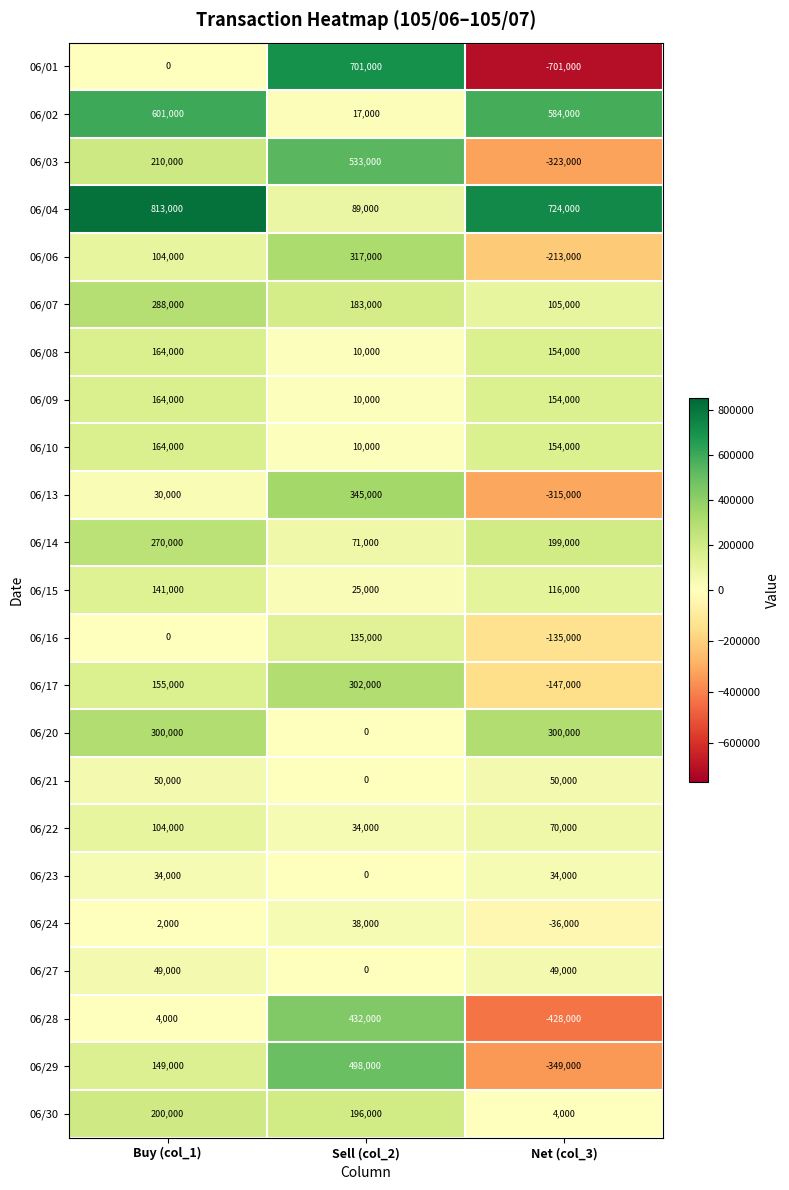

The 06/28 series shows -428000 at Net (col_3). True or false?

True